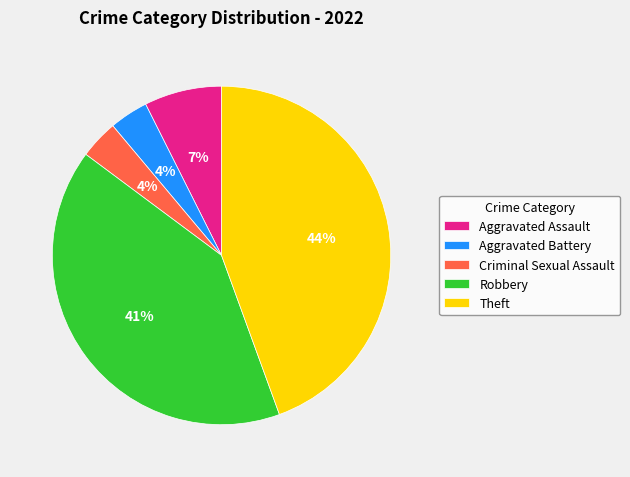

To the nearest percent, what percentage of the pie is Aggravated Assault?

7%